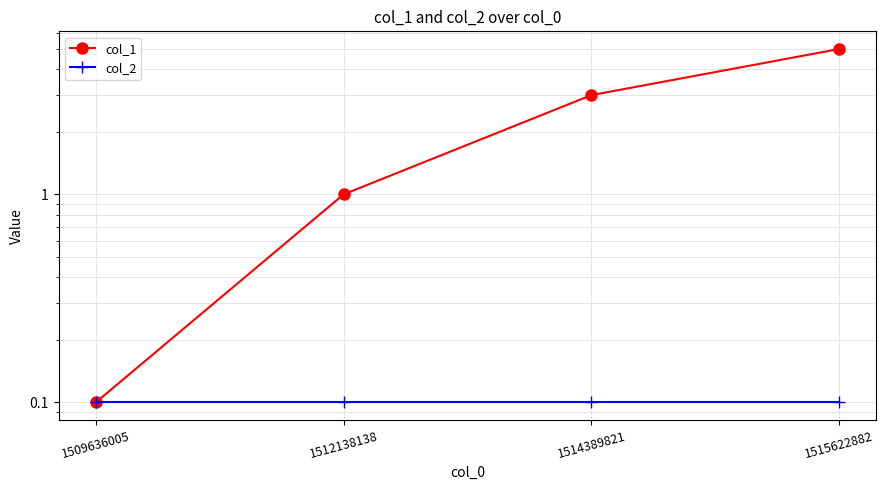

How many values in the col_1 series exceed 3?

1